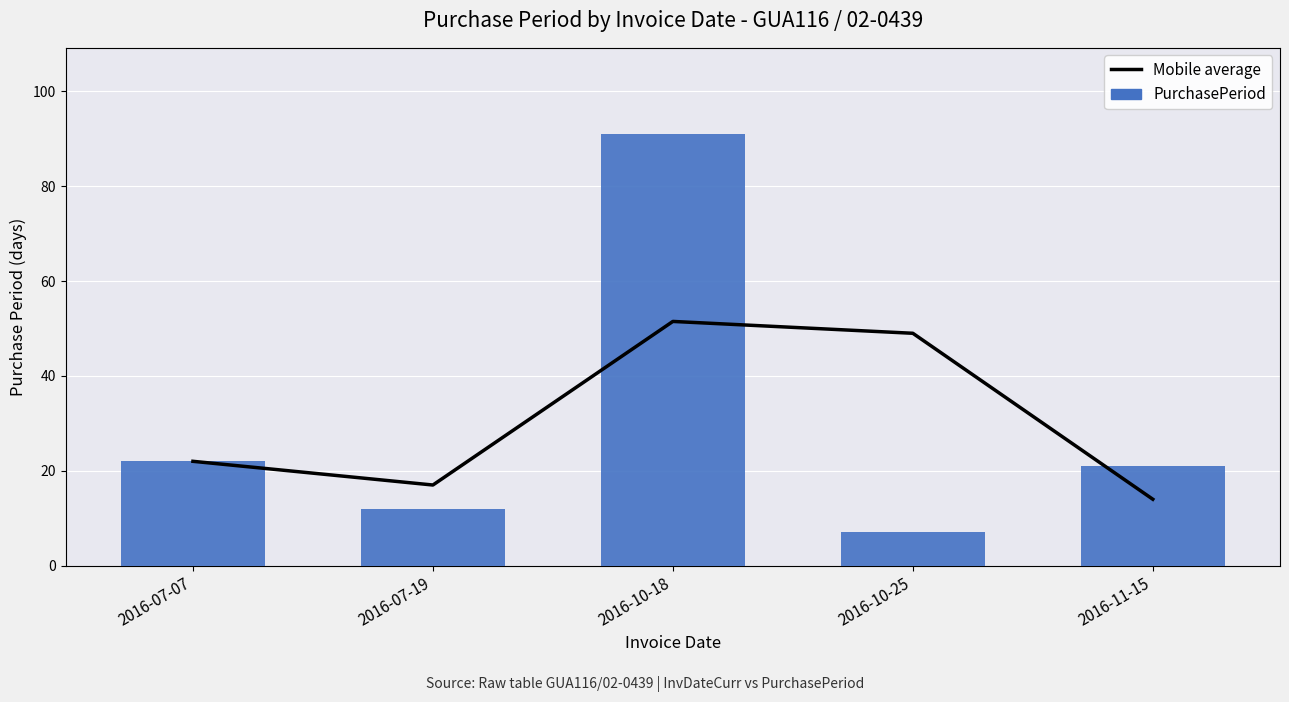

What is the greatest value displayed?

91.0